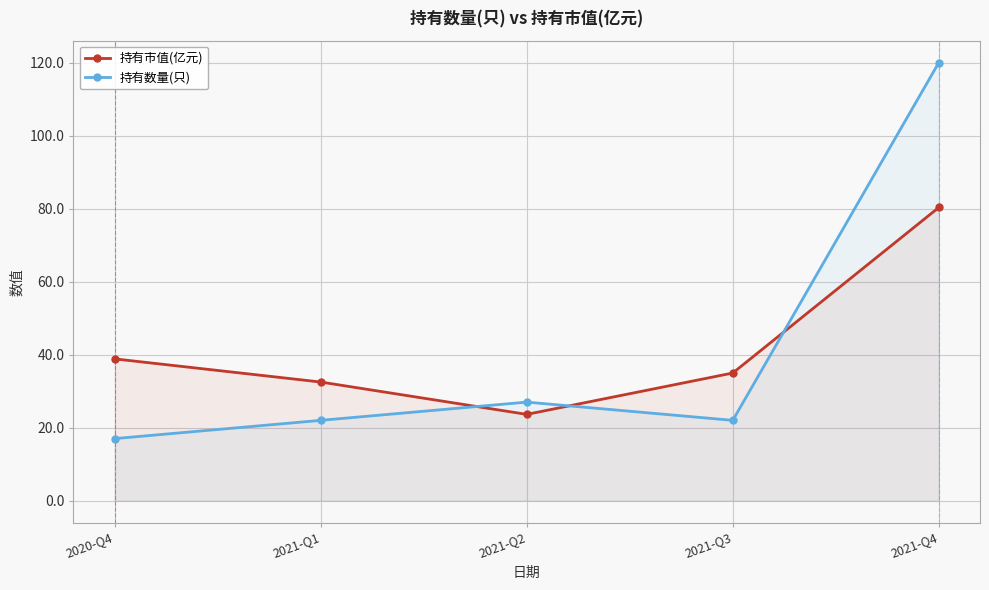

The 持有市值(亿元) series shows 11.4 at 2021-Q1. True or false?

False